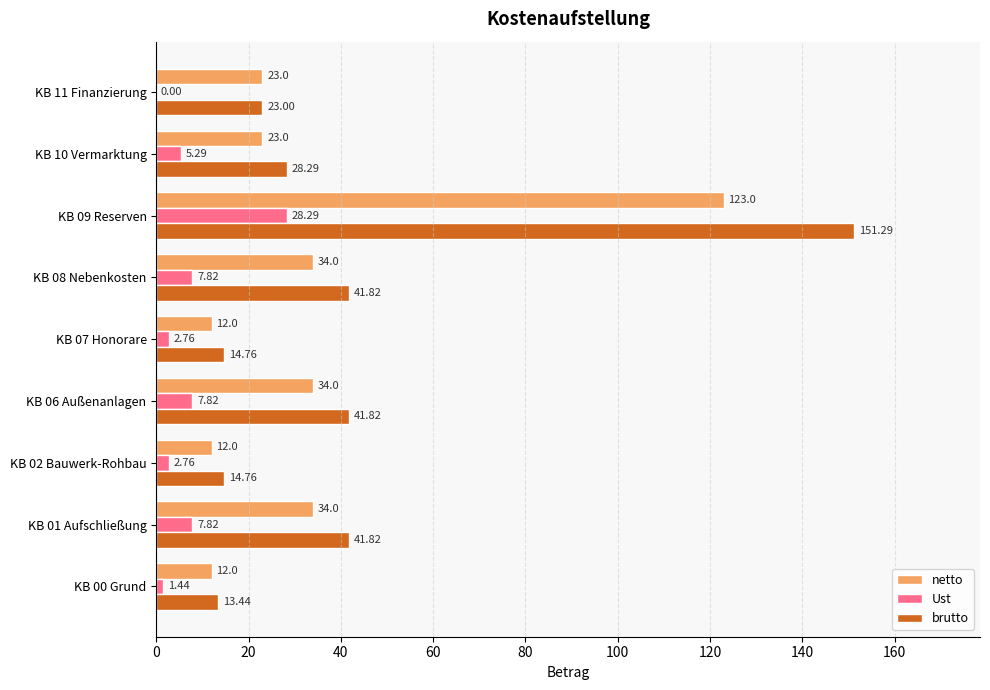

How many distinct data groups are displayed?

3